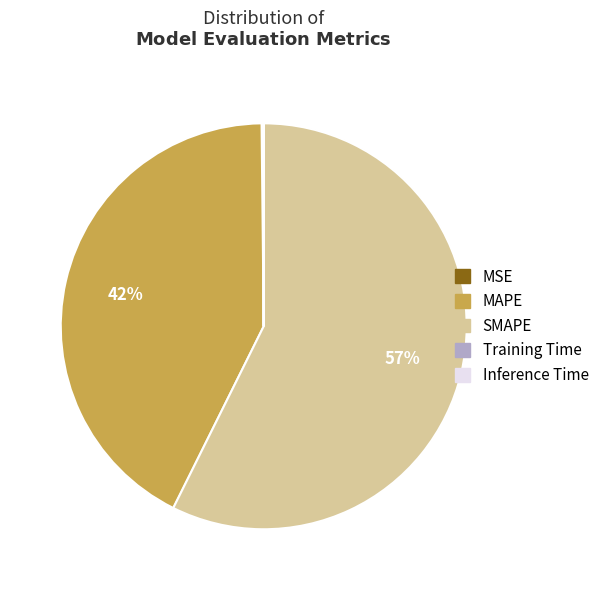

Is it true that MAPE is 49% of the pie?

False